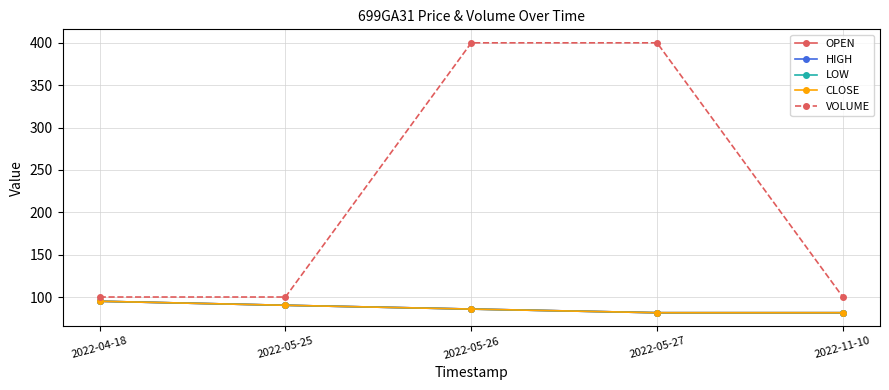

Reading left to right, list all the values displayed in this chart.

OPEN: 2022-04-18=95.0	2022-05-25=90.2	2022-05-26=85.8	2022-05-27=81.5	2022-11-10=81.5
HIGH: 2022-04-18=95.0	2022-05-25=90.2	2022-05-26=85.8	2022-05-27=81.5	2022-11-10=81.5
LOW: 2022-04-18=95.0	2022-05-25=90.2	2022-05-26=85.8	2022-05-27=81.5	2022-11-10=81.5
CLOSE: 2022-04-18=95.0	2022-05-25=90.2	2022-05-26=85.8	2022-05-27=81.5	2022-11-10=81.5
VOLUME: 2022-04-18=100.0	2022-05-25=100.0	2022-05-26=400.0	2022-05-27=400.0	2022-11-10=100.0